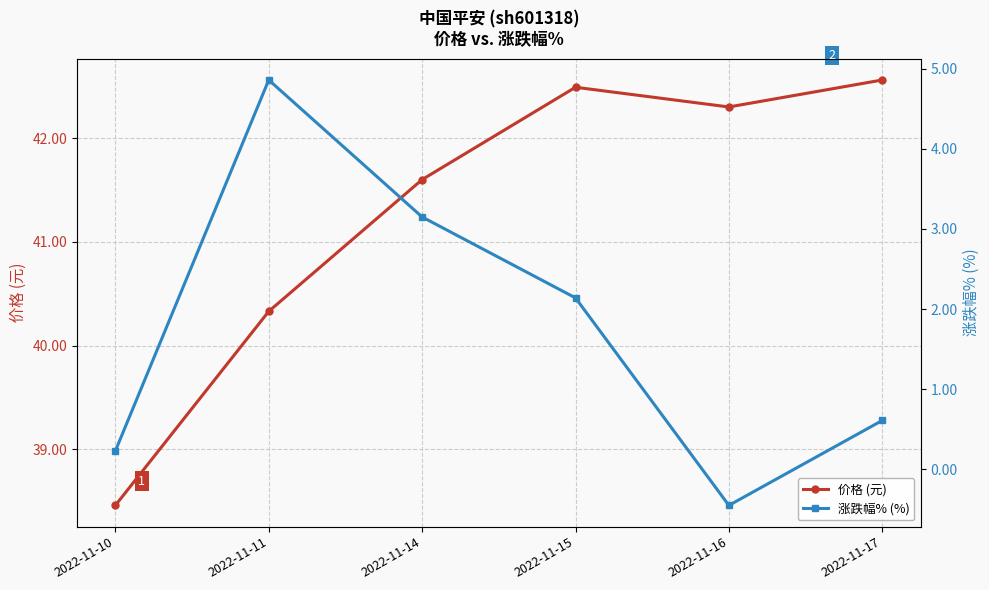

True or false: 涨跌幅% (%) has a value of -0.5 at 2022-11-16.

True